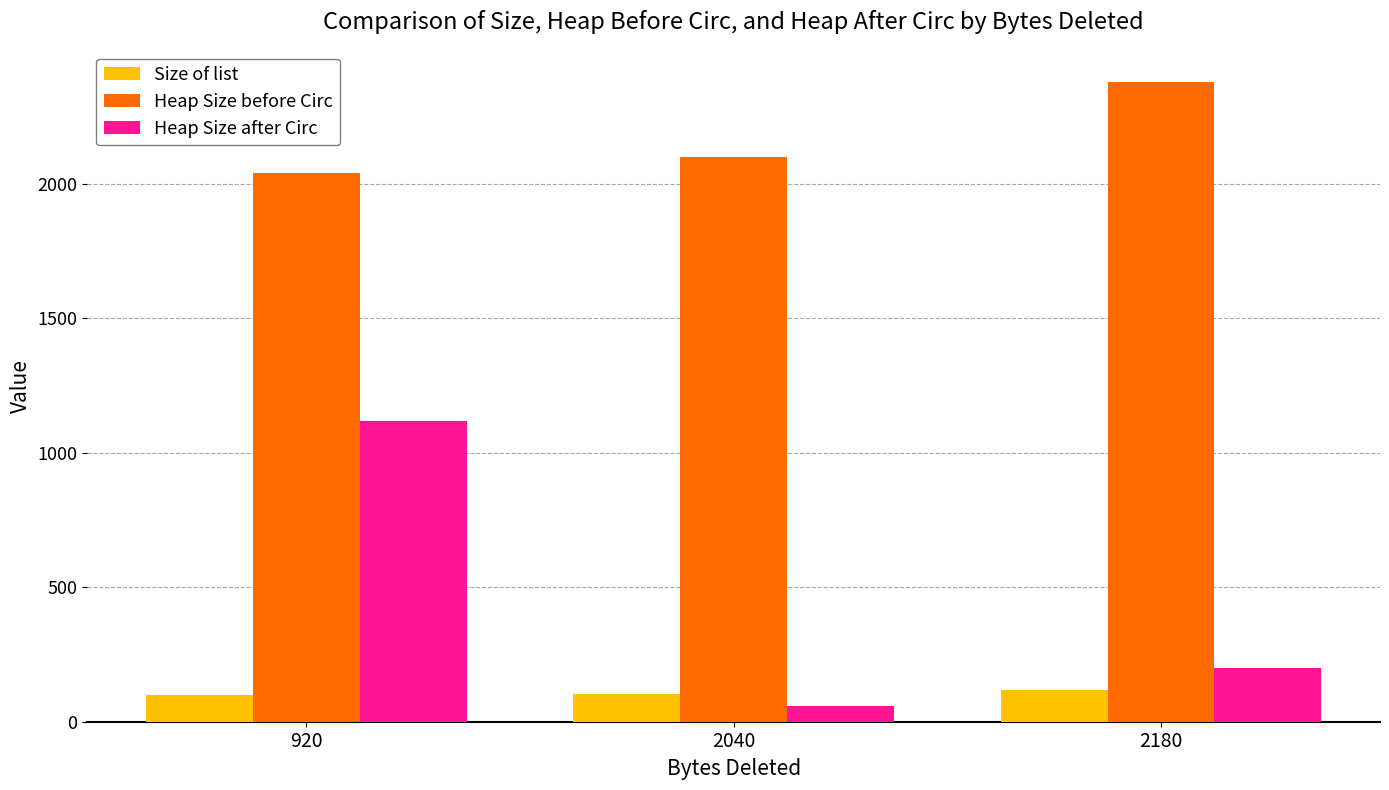

True or false: Heap Size after Circ has a value of 1120 at 920.

True